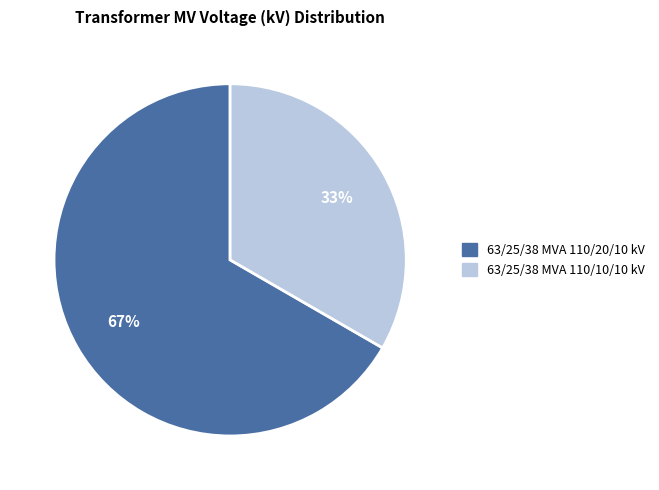

Which slice is the smallest?

63/25/38 MVA 110/10/10 kV